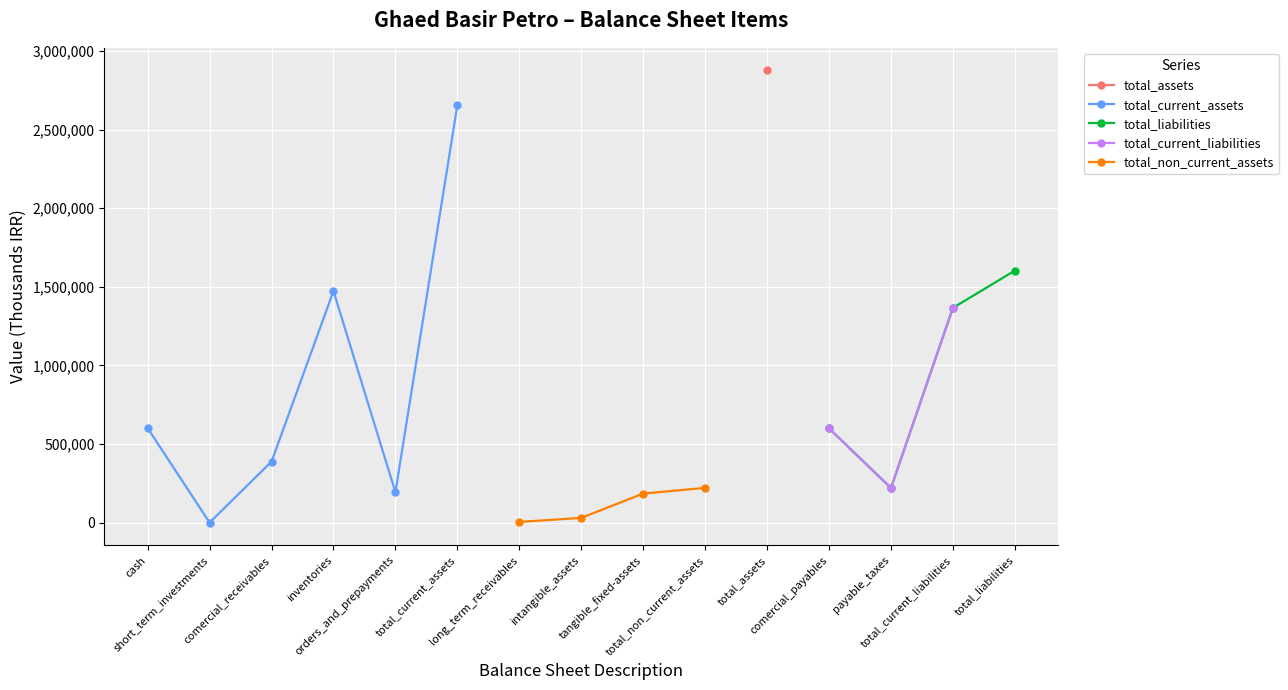

What is the sum of the total_current_liabilities values at tangible_fixed-assets and total_liabilities?

2732630